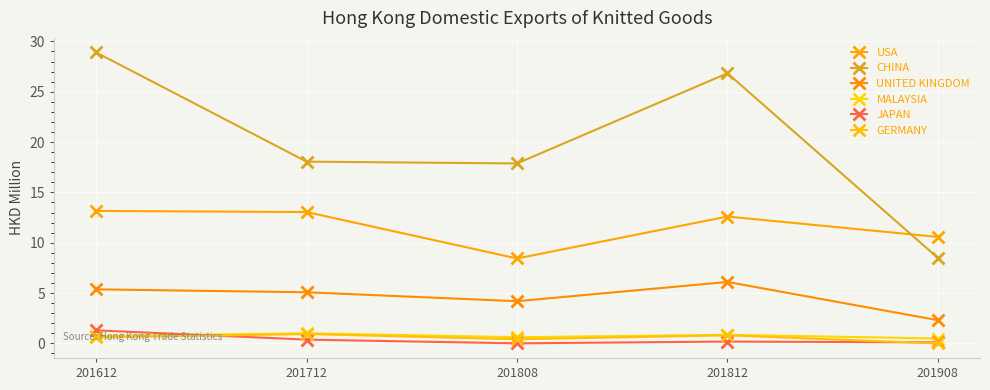

How many lines are shown in the chart?

6